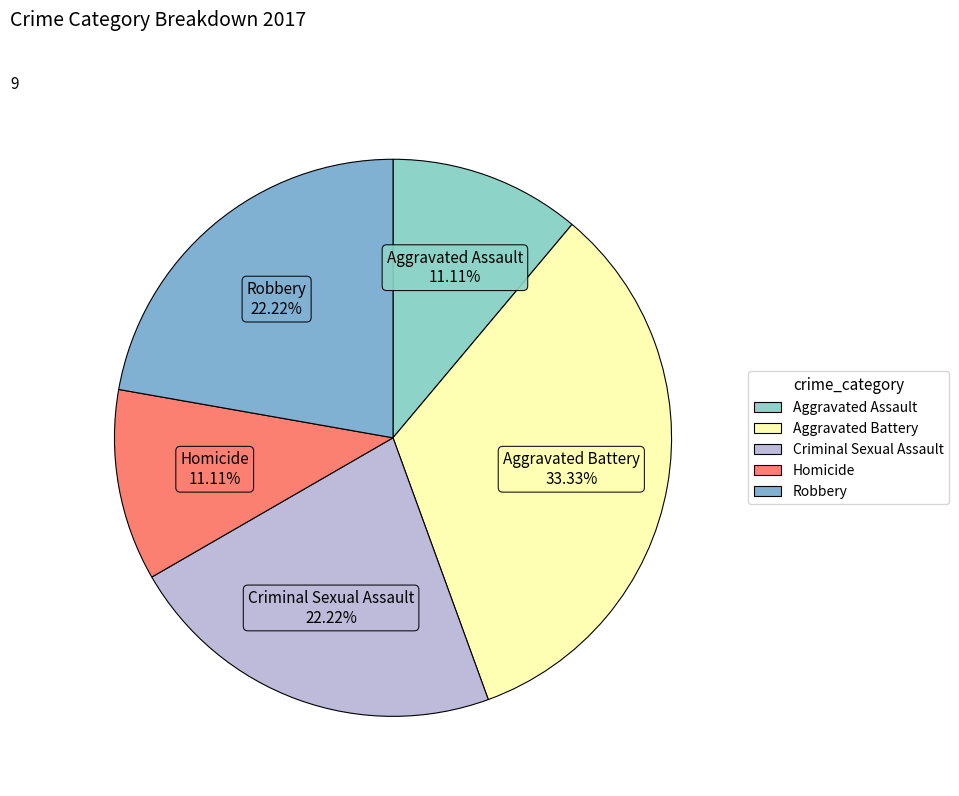

Is there a majority slice in this chart?

No